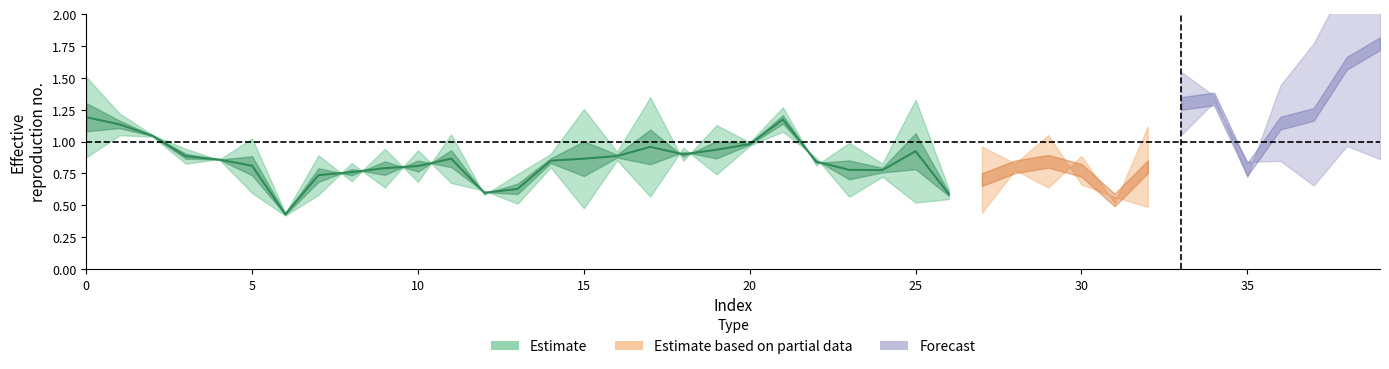

Which category has the highest value across all series?

39